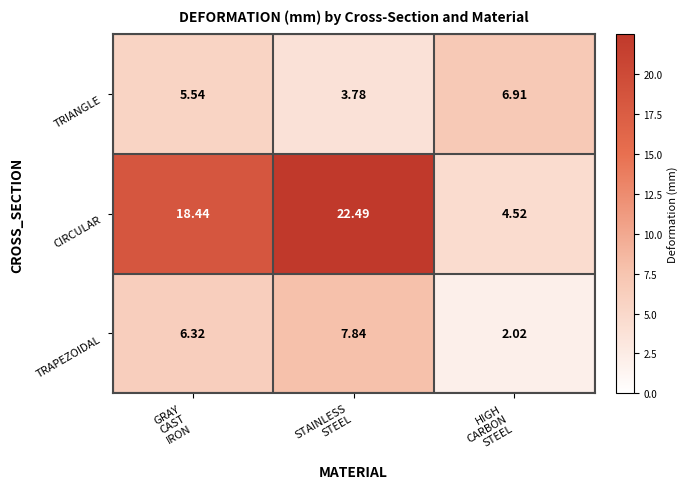

Which series has the widest spread of values?

CIRCULAR